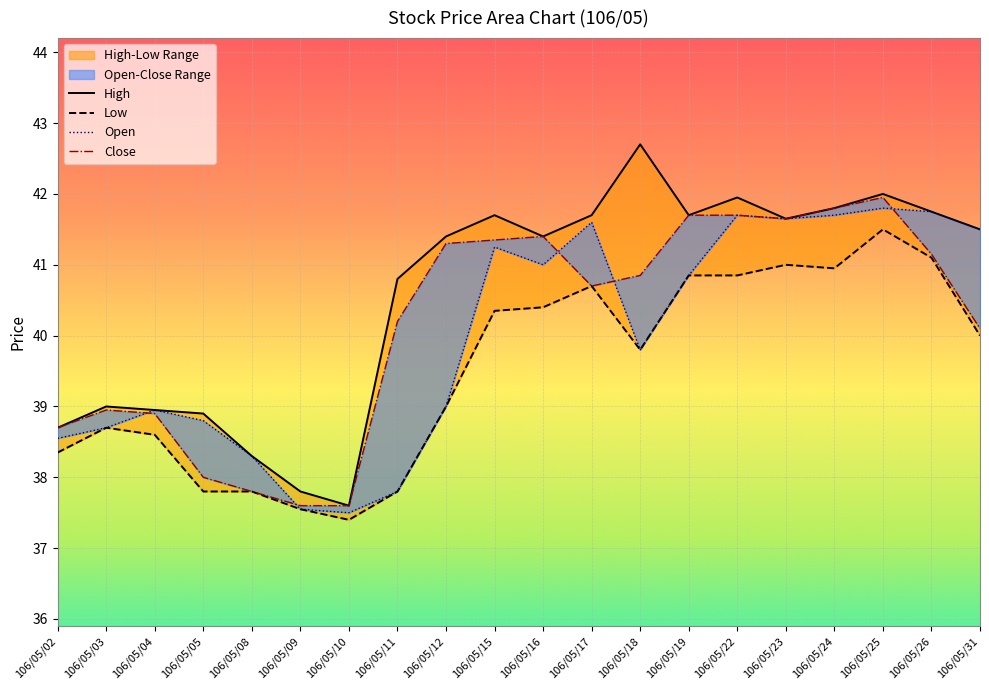

True or false: Close has a value of 10.4 at 106/05/19.

False